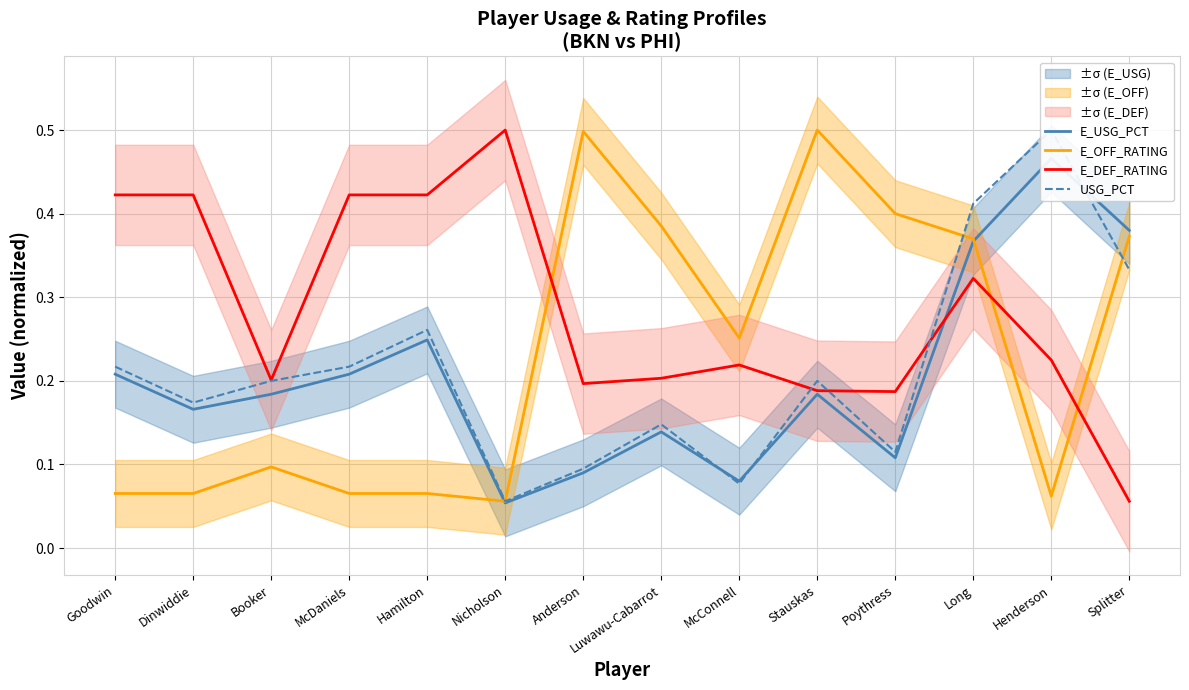

What is the spread (max minus min) of values at Splitter?

0.3